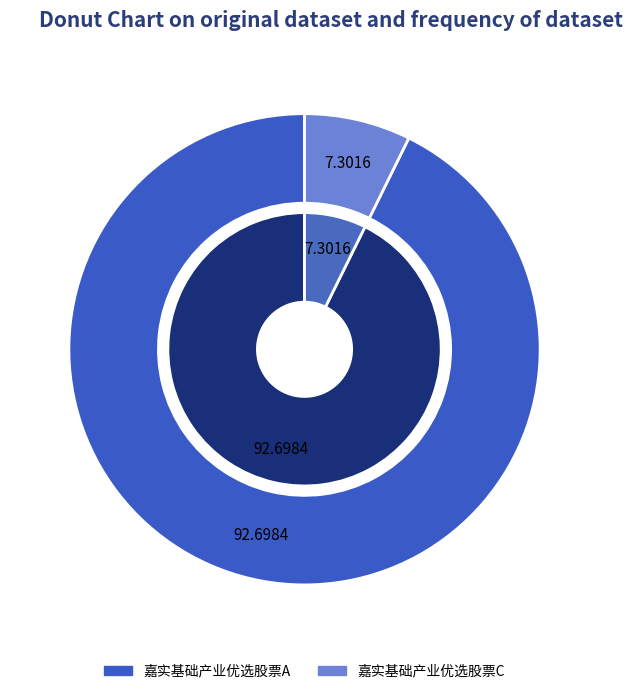

What percentage do 嘉实基础产业优选股票A and 嘉实基础产业优选股票C together represent?

100.0%